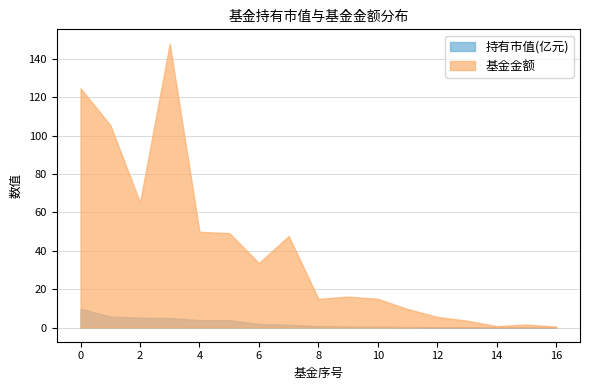

Is the value of 持有市值(亿元) at 13 greater than the value of 基金金额 at 10?

No